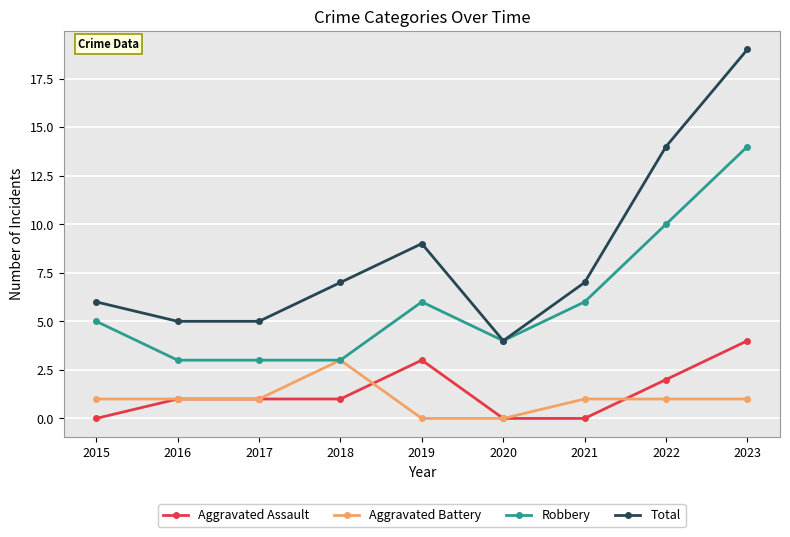

Rank the series by their maximum value, from lowest to highest.

Aggravated Battery, Aggravated Assault, Robbery, Total